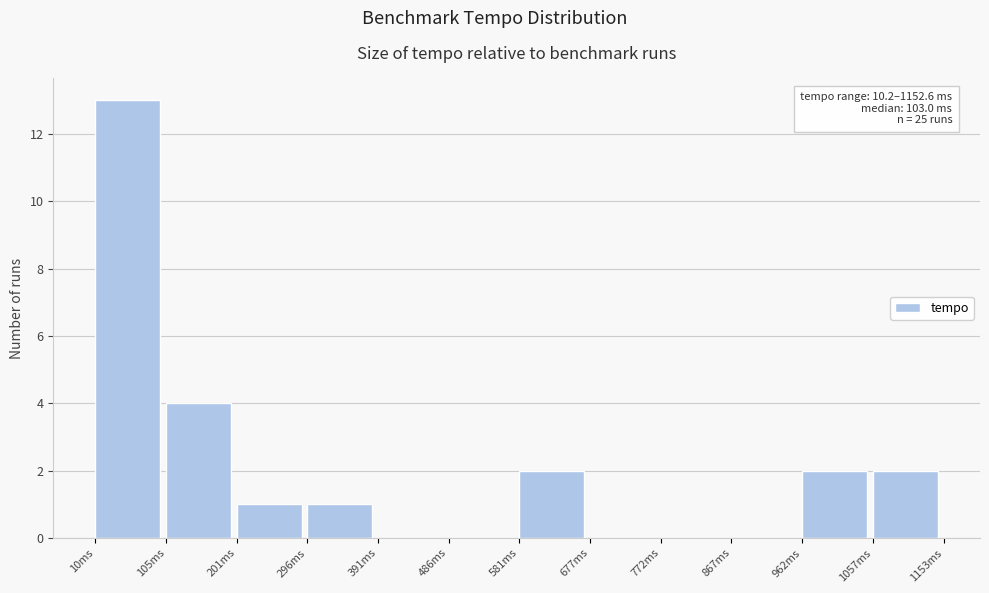

Over which range of the x-axis is the bar tallest?

10 to 110